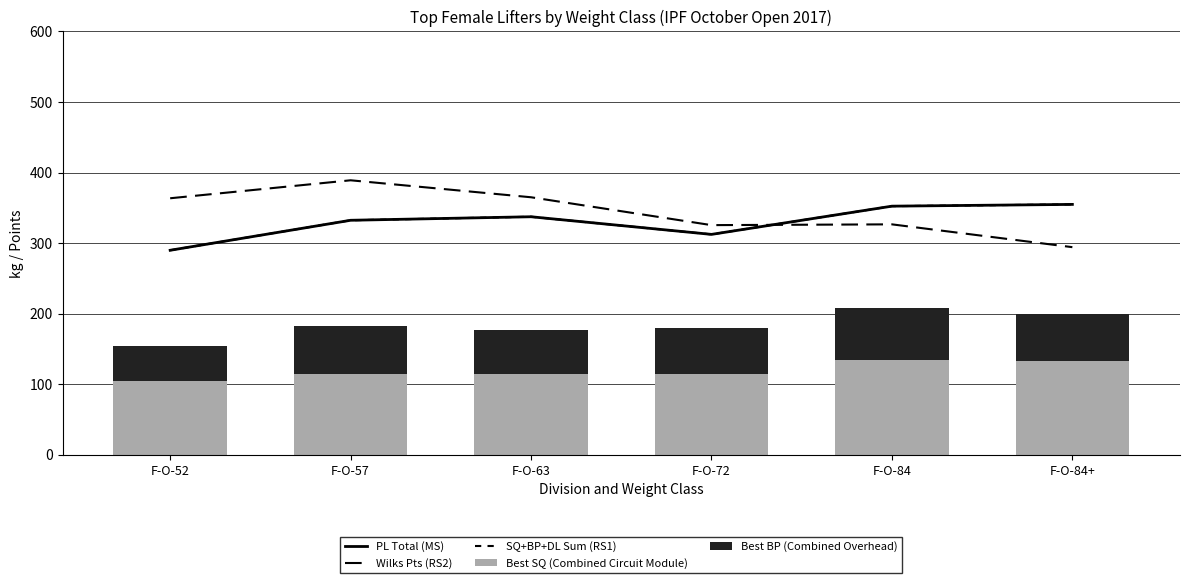

What is the approximate value of Best BP (Combined Overhead) at F-O-84+?

67.5